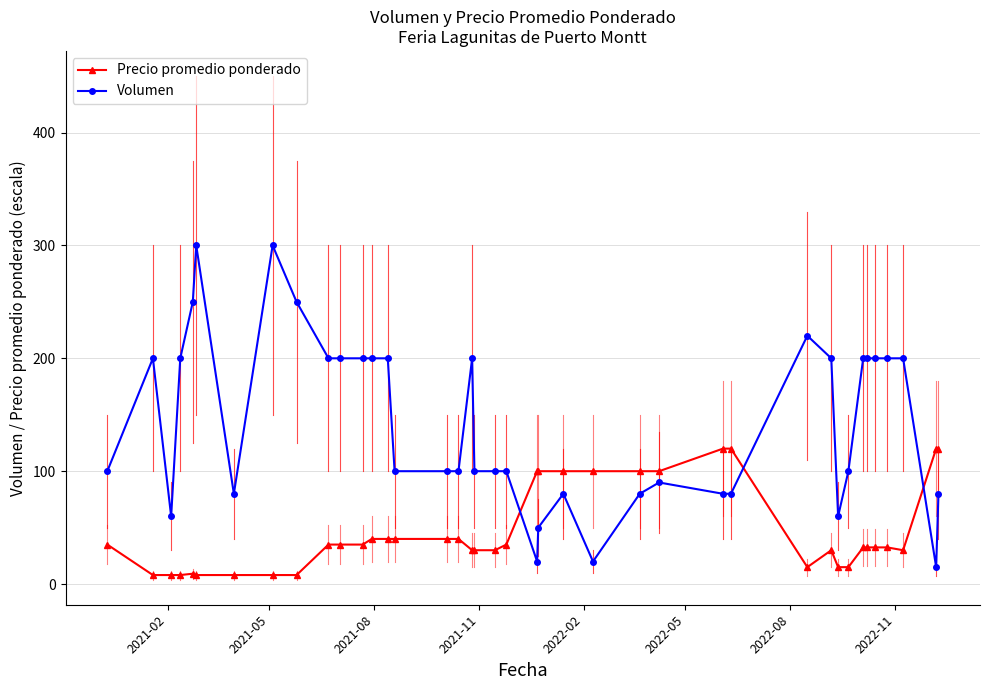

What is the value of the Precio promedio ponderado point at the 37th from the left?

32.5